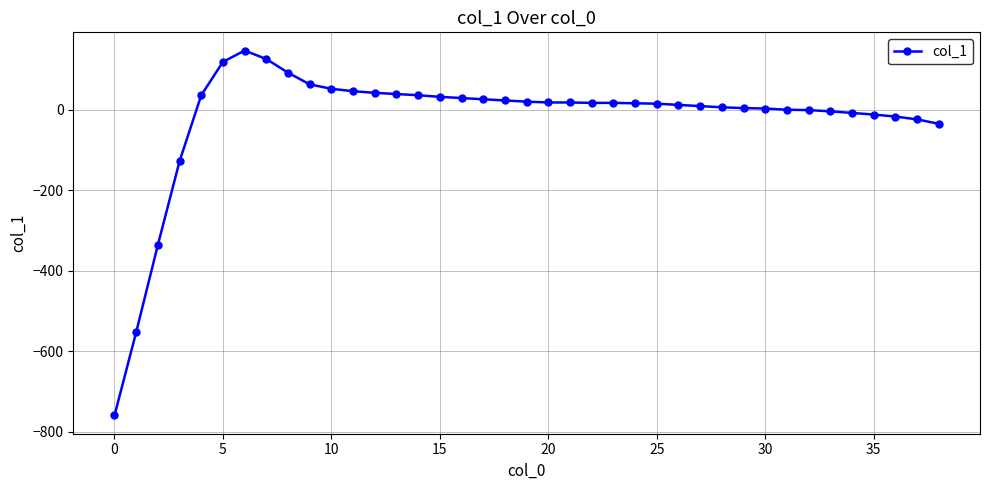

What is the maximum value shown in the chart?

147